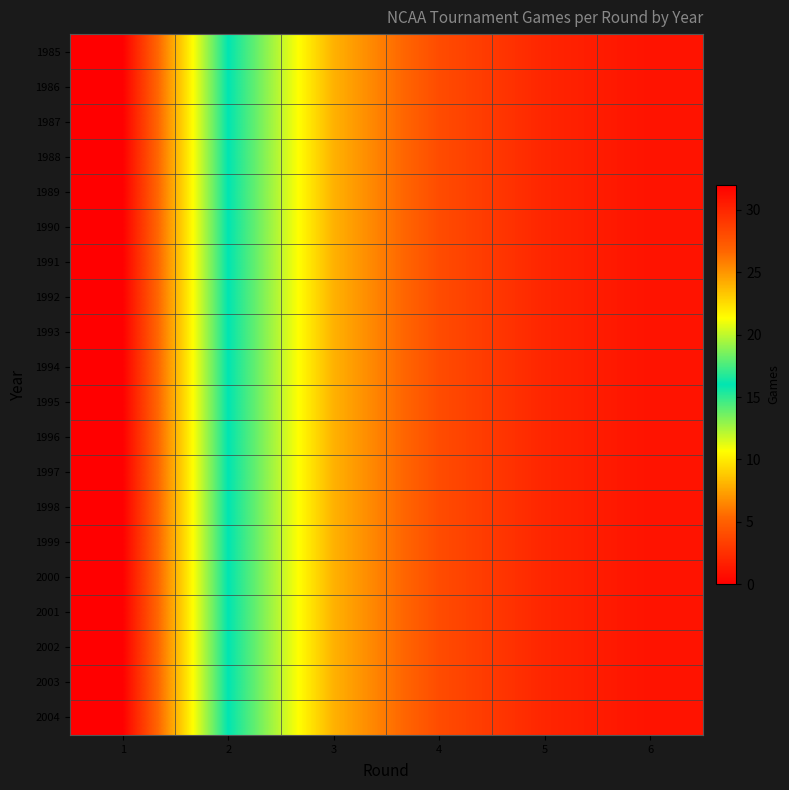

Reading left to right, list all the values displayed in this chart.

1985: 1=32	2=16	3=8	4=4	5=2	6=1
1986: 1=32	2=16	3=8	4=4	5=2	6=1
1987: 1=32	2=16	3=8	4=4	5=2	6=1
1988: 1=32	2=16	3=8	4=4	5=2	6=1
1989: 1=32	2=16	3=8	4=4	5=2	6=1
1990: 1=32	2=16	3=8	4=4	5=2	6=1
1991: 1=32	2=16	3=8	4=4	5=2	6=1
1992: 1=32	2=16	3=8	4=4	5=2	6=1
1993: 1=32	2=16	3=8	4=4	5=2	6=1
1994: 1=32	2=16	3=8	4=4	5=2	6=1
1995: 1=32	2=16	3=8	4=4	5=2	6=1
1996: 1=32	2=16	3=8	4=4	5=2	6=1
1997: 1=32	2=16	3=8	4=4	5=2	6=1
1998: 1=32	2=16	3=8	4=4	5=2	6=1
1999: 1=32	2=16	3=8	4=4	5=2	6=1
2000: 1=32	2=16	3=8	4=4	5=2	6=1
2001: 1=32	2=16	3=8	4=4	5=2	6=1
2002: 1=32	2=16	3=8	4=4	5=2	6=1
2003: 1=32	2=16	3=8	4=4	5=2	6=1
2004: 1=32	2=16	3=8	4=4	5=2	6=1